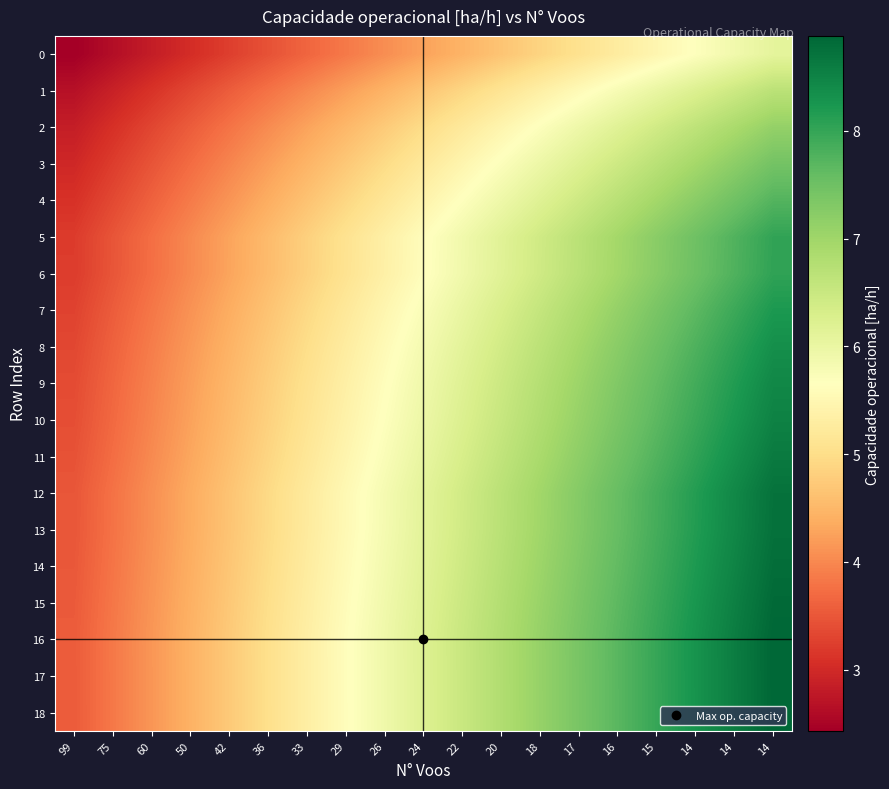

Reading left to right, extract all data points from this chart.

0: 99=2.4	75=2.6	60=2.8	50=3.0	42=3.2	36=3.4	33=3.7	29=3.9	26=4.1	24=4.3	22=4.5	20=4.7	18=4.9	17=5.1	16=5.3	15=5.5	14=5.7	14=5.9	14=6.1
1: 99=2.7	75=2.9	60=3.1	50=3.3	42=3.6	36=3.8	33=4.0	29=4.2	26=4.5	24=4.7	22=4.9	20=5.1	18=5.3	17=5.6	16=5.8	15=6.0	14=6.2	14=6.5	14=6.7
2: 99=2.8	75=3.1	60=3.3	50=3.6	42=3.8	36=4.0	33=4.3	29=4.5	26=4.7	24=5.0	22=5.2	20=5.5	18=5.7	17=5.9	16=6.2	15=6.4	14=6.6	14=6.9	14=7.1
3: 99=3.0	75=3.2	60=3.5	50=3.7	42=4.0	36=4.2	33=4.5	29=4.7	26=5.0	24=5.2	22=5.5	20=5.7	18=6.0	17=6.2	16=6.5	15=6.7	14=6.9	14=7.2	14=7.4
4: 99=3.1	75=3.4	60=3.6	50=3.9	42=4.1	36=4.4	33=4.6	29=4.9	26=5.2	24=5.4	22=5.7	20=5.9	18=6.2	17=6.5	16=6.7	15=7.0	14=7.2	14=7.5	14=7.7
5: 99=3.2	75=3.5	60=3.7	50=4.0	42=4.3	36=4.6	33=4.8	29=5.1	26=5.4	24=5.6	22=5.9	20=6.2	18=6.4	17=6.7	16=7.0	15=7.2	14=7.5	14=7.8	14=8.0
6: 99=3.2	75=3.5	60=3.8	50=4.0	42=4.3	36=4.6	33=4.8	29=5.1	26=5.4	24=5.6	22=5.9	20=6.2	18=6.4	17=6.7	16=7.0	15=7.2	14=7.5	14=7.8	14=8.0
7: 99=3.3	75=3.6	60=3.8	50=4.1	42=4.4	36=4.7	33=4.9	29=5.2	26=5.5	24=5.7	22=6.0	20=6.3	18=6.6	17=6.8	16=7.1	15=7.4	14=7.7	14=7.9	14=8.2
8: 99=3.3	75=3.6	60=3.9	50=4.2	42=4.4	36=4.7	33=5.0	29=5.3	26=5.6	24=5.8	22=6.1	20=6.4	18=6.7	17=7.0	16=7.2	15=7.5	14=7.8	14=8.1	14=8.3
9: 99=3.4	75=3.7	60=3.9	50=4.2	42=4.5	36=4.8	33=5.1	29=5.3	26=5.6	24=5.9	22=6.2	20=6.5	18=6.8	17=7.0	16=7.3	15=7.6	14=7.9	14=8.2	14=8.4
10: 99=3.4	75=3.7	60=4.0	50=4.3	42=4.5	36=4.8	33=5.1	29=5.4	26=5.7	24=6.0	22=6.2	20=6.5	18=6.8	17=7.1	16=7.4	15=7.7	14=8.0	14=8.2	14=8.5
11: 99=3.4	75=3.7	60=4.0	50=4.3	42=4.6	36=4.9	33=5.2	29=5.5	26=5.7	24=6.0	22=6.3	20=6.6	18=6.9	17=7.2	16=7.5	15=7.8	14=8.0	14=8.3	14=8.6
12: 99=3.5	75=3.8	60=4.1	50=4.4	42=4.7	36=4.9	33=5.2	29=5.5	26=5.8	24=6.1	22=6.4	20=6.7	18=7.0	17=7.3	16=7.6	15=7.9	14=8.1	14=8.4	14=8.7
13: 99=3.5	75=3.8	60=4.1	50=4.4	42=4.7	36=5.0	33=5.2	29=5.5	26=5.8	24=6.1	22=6.4	20=6.7	18=7.0	17=7.3	16=7.6	15=7.9	14=8.2	14=8.5	14=8.7
14: 99=3.5	75=3.8	60=4.1	50=4.4	42=4.7	36=5.0	33=5.3	29=5.6	26=5.9	24=6.2	22=6.4	20=6.7	18=7.0	17=7.3	16=7.6	15=7.9	14=8.2	14=8.5	14=8.8
15: 99=3.5	75=3.8	60=4.1	50=4.4	42=4.7	36=5.0	33=5.3	29=5.6	26=5.9	24=6.2	22=6.5	20=6.8	18=7.1	17=7.4	16=7.7	15=8.0	14=8.2	14=8.5	14=8.8
16: 99=3.6	75=3.8	60=4.1	50=4.4	42=4.7	36=5.0	33=5.3	29=5.6	26=5.9	24=6.2	22=6.5	20=6.8	18=7.1	17=7.4	16=7.7	15=8.0	14=8.3	14=8.6	14=8.9
17: 99=3.6	75=3.8	60=4.1	50=4.4	42=4.7	36=5.0	33=5.3	29=5.6	26=5.9	24=6.2	22=6.5	20=6.8	18=7.1	17=7.4	16=7.7	15=8.0	14=8.3	14=8.6	14=8.9
18: 99=3.6	75=3.8	60=4.1	50=4.4	42=4.7	36=5.0	33=5.3	29=5.6	26=5.9	24=6.2	22=6.5	20=6.8	18=7.1	17=7.4	16=7.7	15=8.0	14=8.3	14=8.6	14=8.9